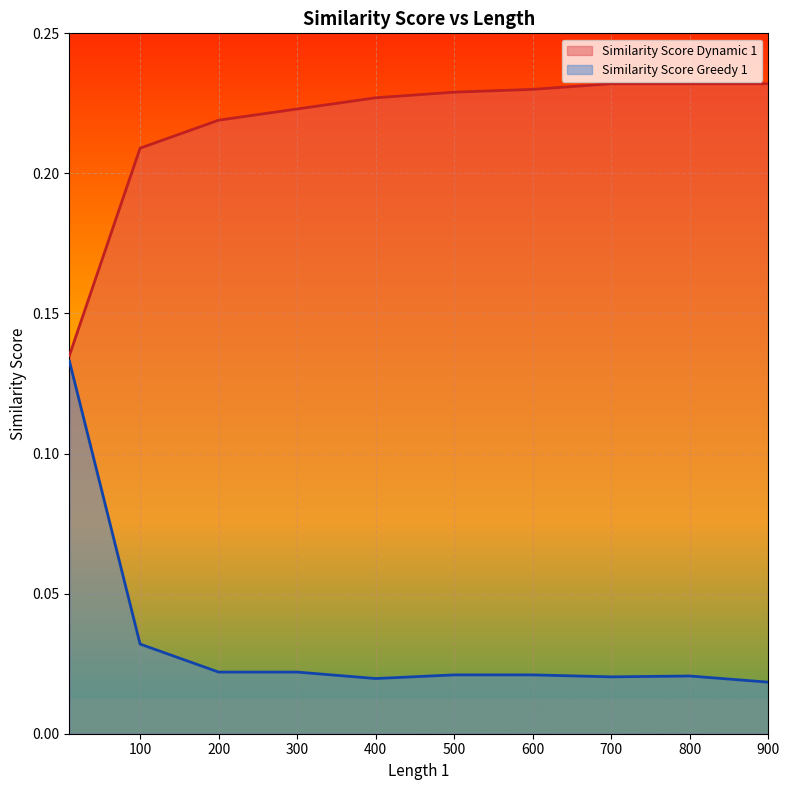

True or false: Similarity Score Dynamic 1 and Similarity Score Greedy 1 cross at least once.

False